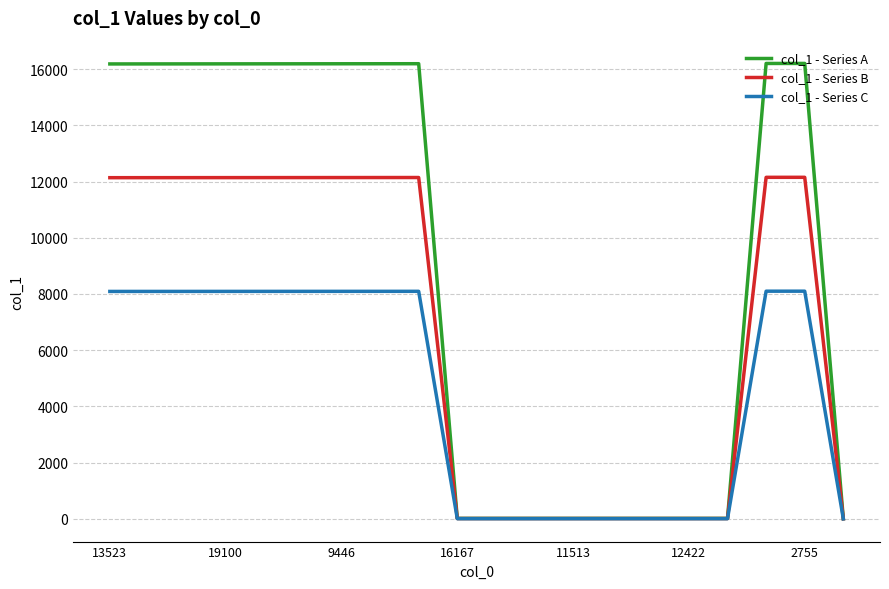

What is the maximum value shown in the chart?

16199.0